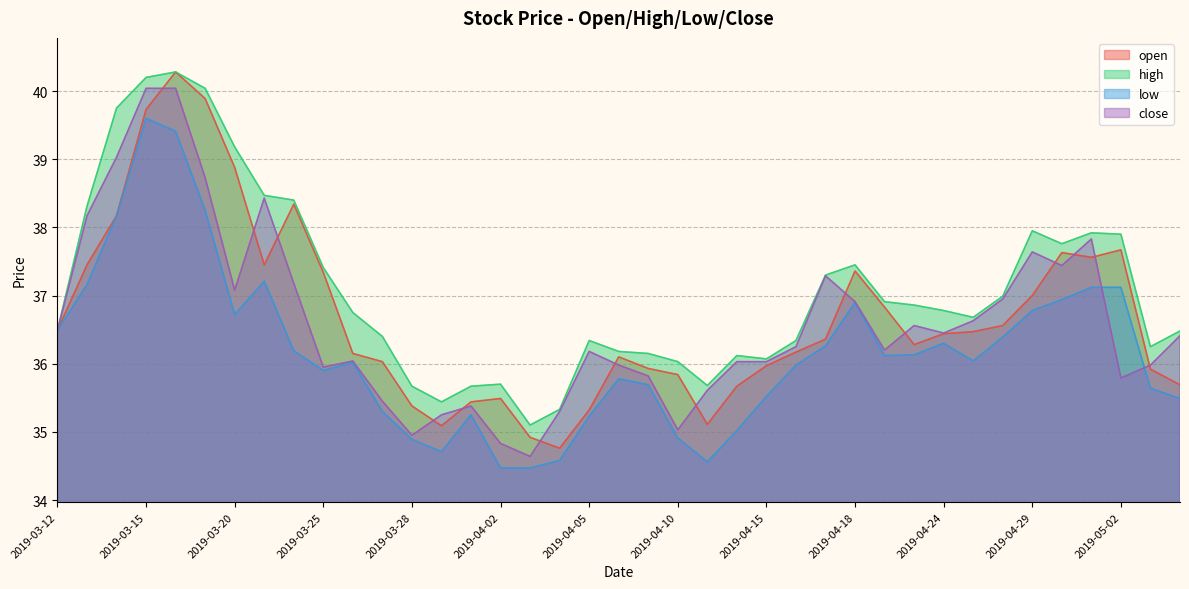

What is the difference between the maximum and minimum values in the open series?

5.5